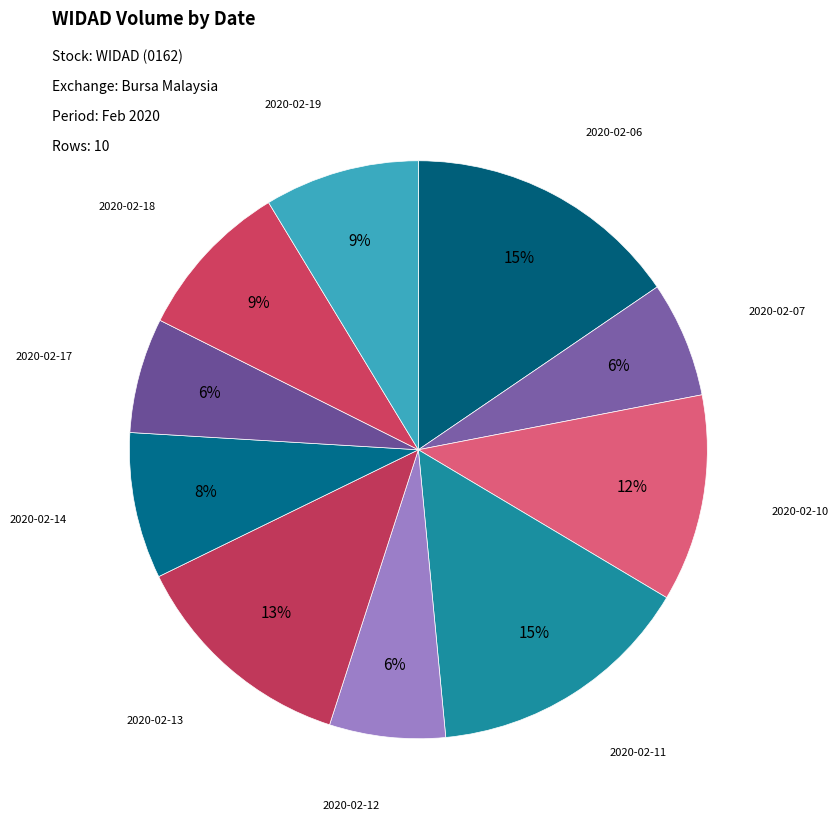

How many segments does this pie chart have?

10